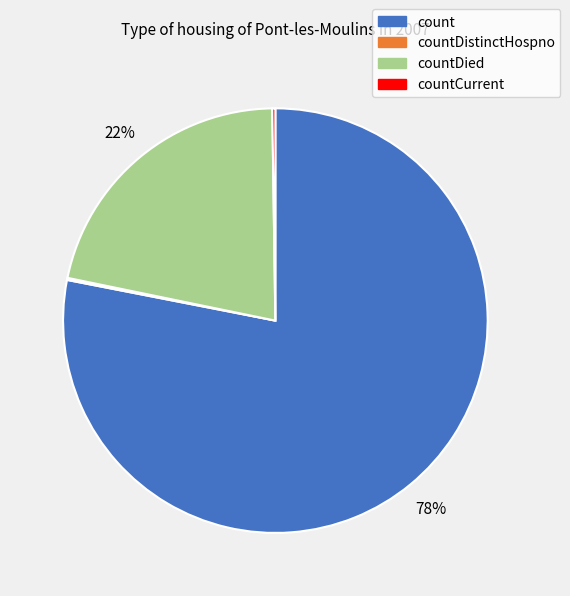

Does any single category account for the majority?

Yes